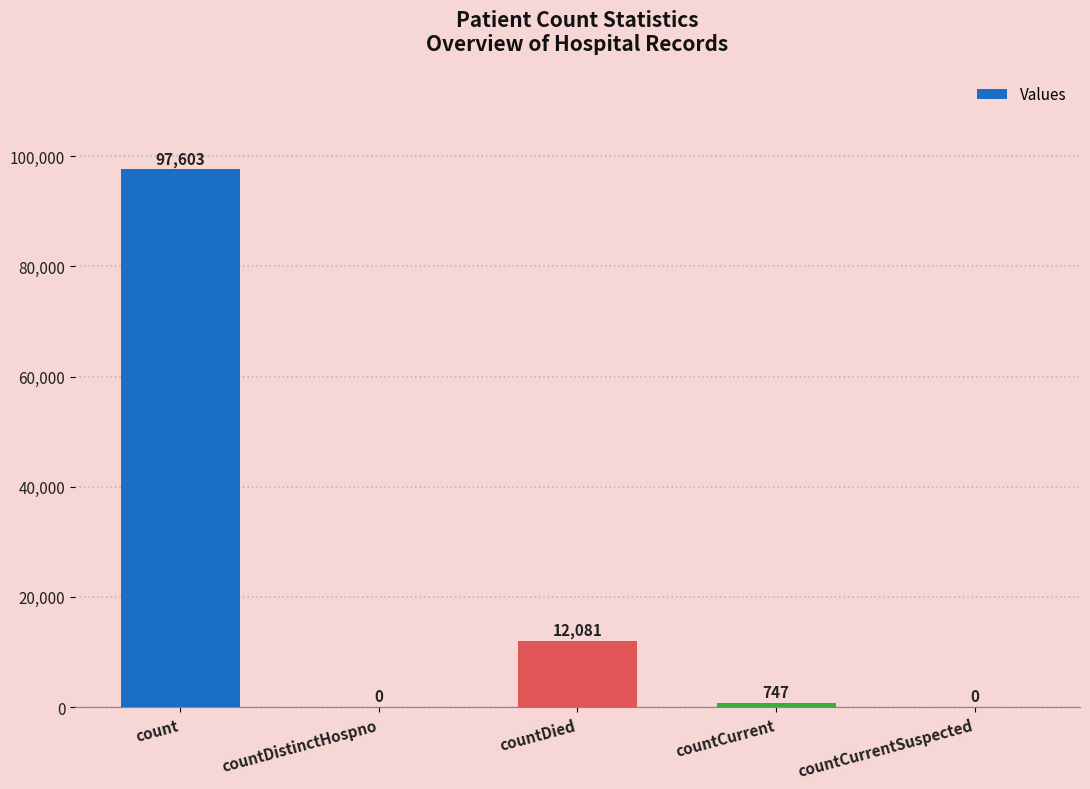

Is it true that the value at countCurrent is 747?

True